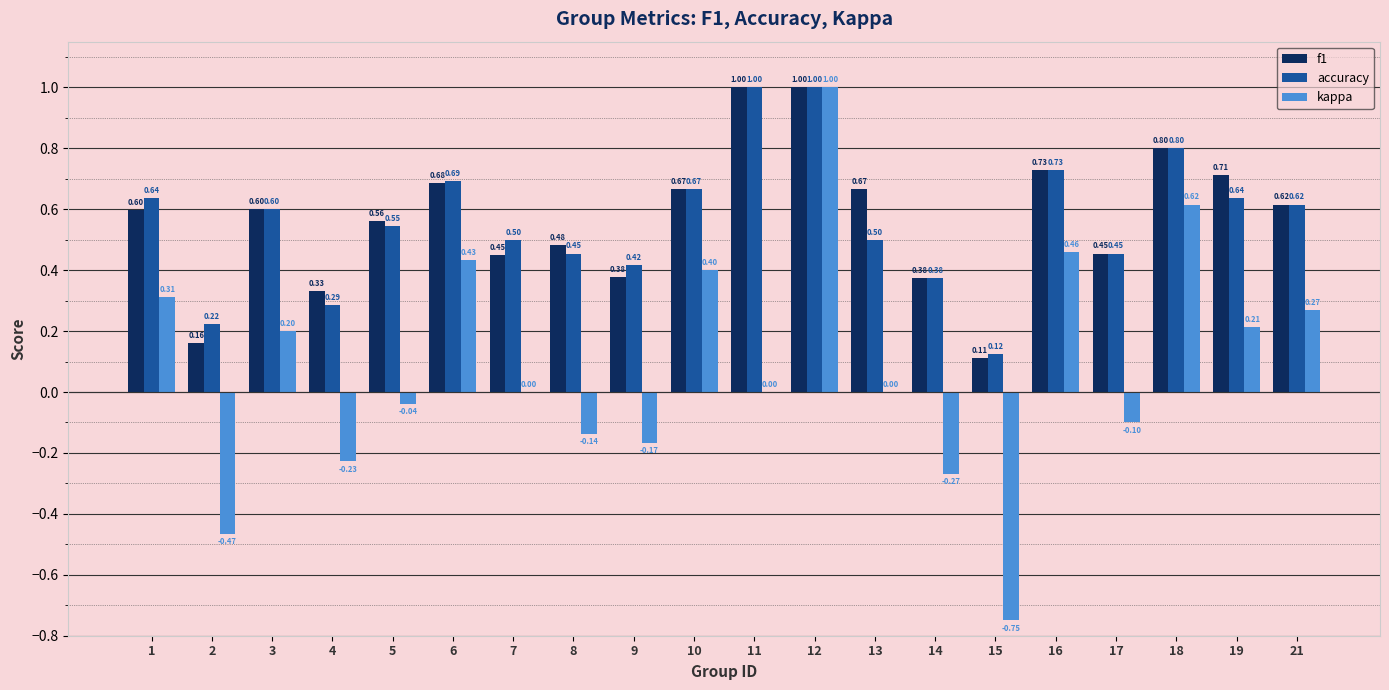

The value of f1 at 9 is 0.5. True or false?

False